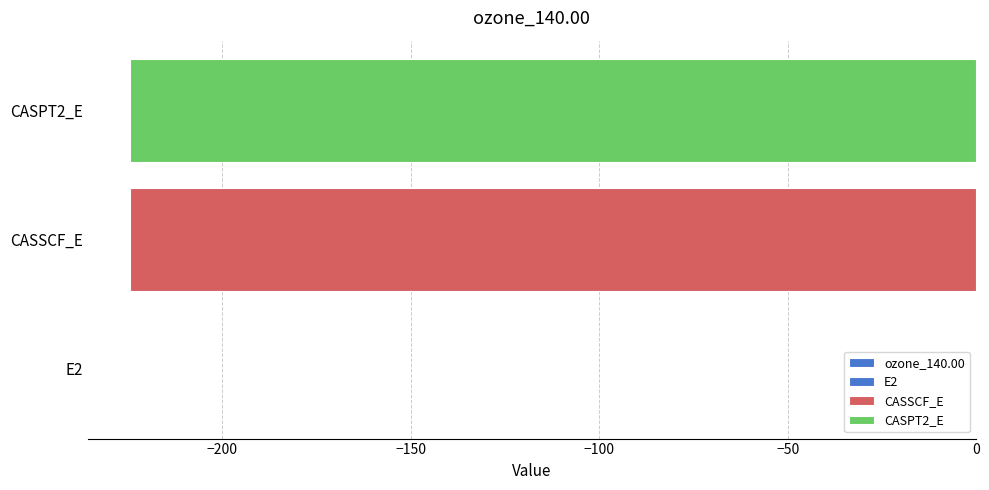

True or false: the data shows -0.1 at E2.

True